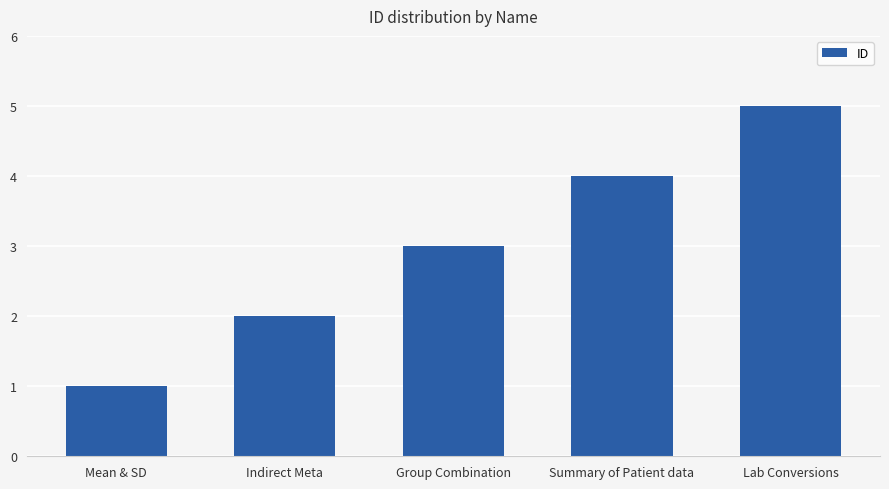

How many series are shown in this chart?

1